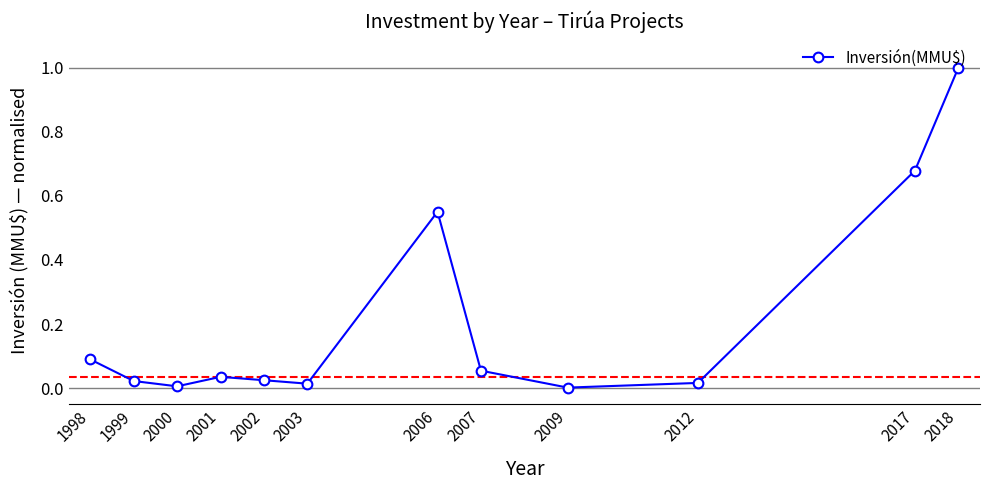

The value at 2001 is 0.1. True or false?

False